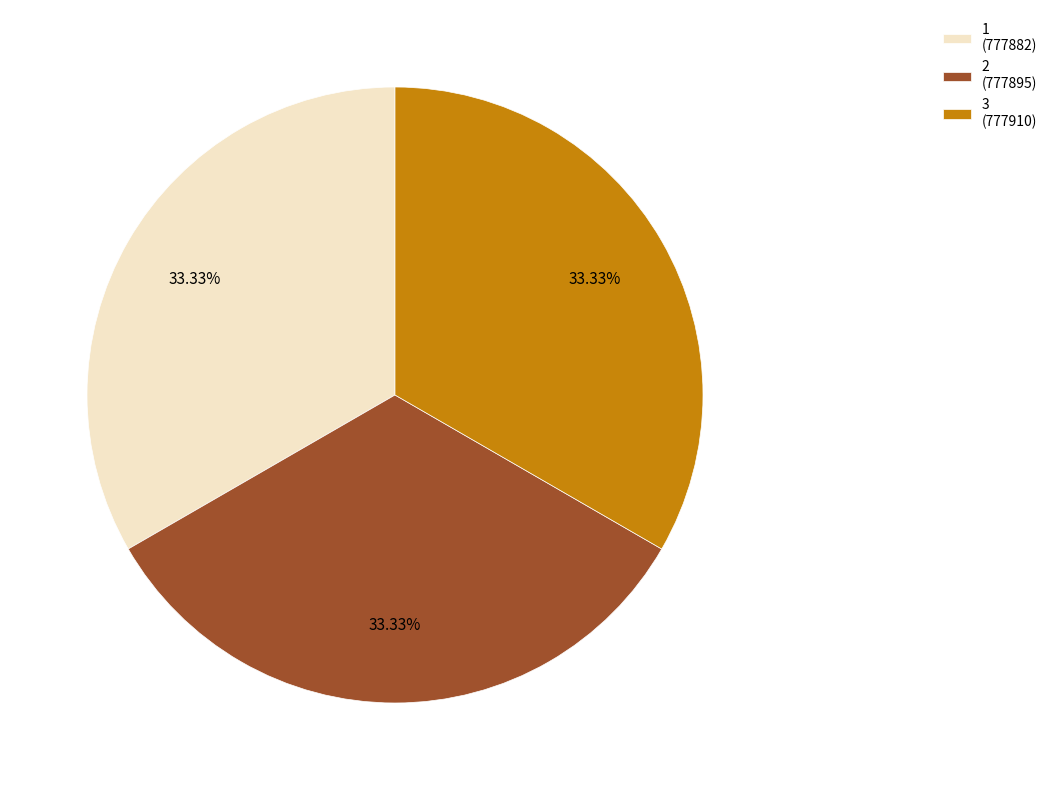

Does 1 (777882) account for over 50% of the chart?

No